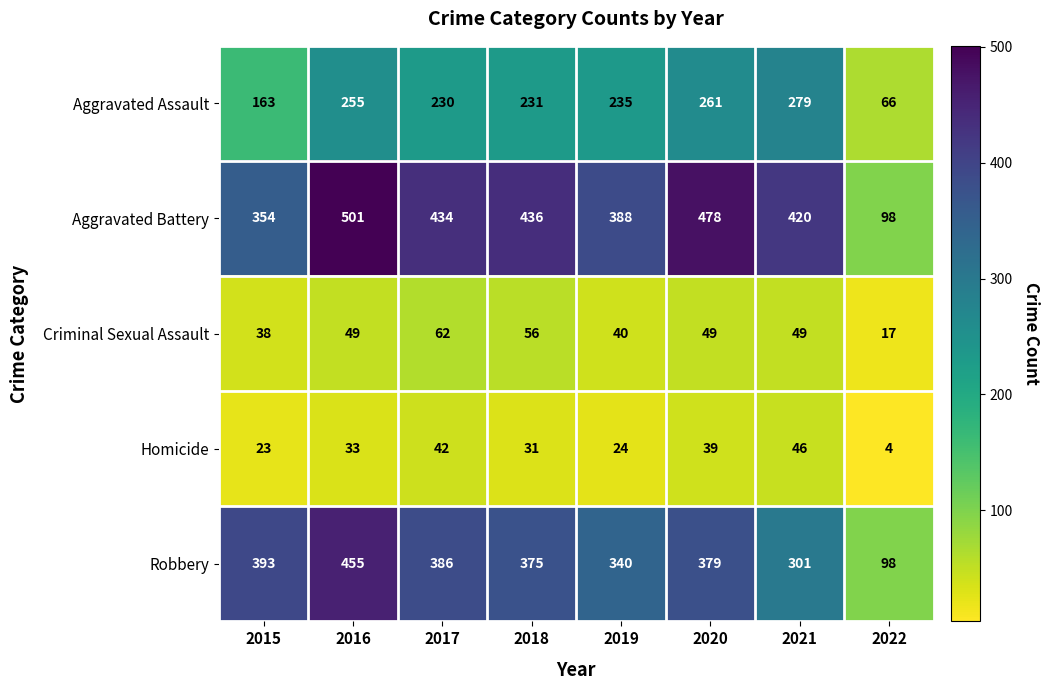

The value of Aggravated Assault at 2019 is 134. True or false?

False